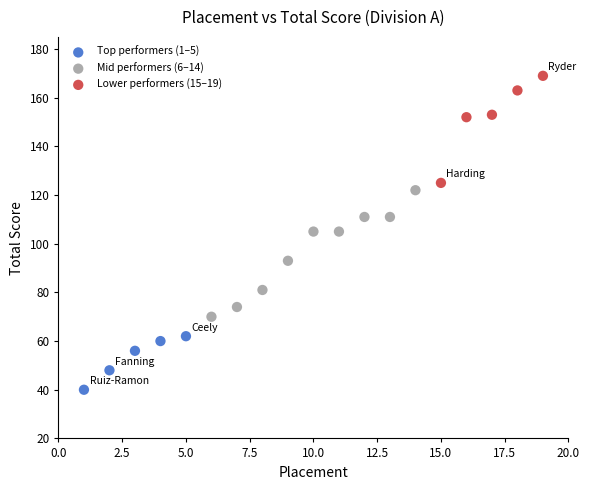

Which series contains the highest Y value?

Lower performers (15–19)